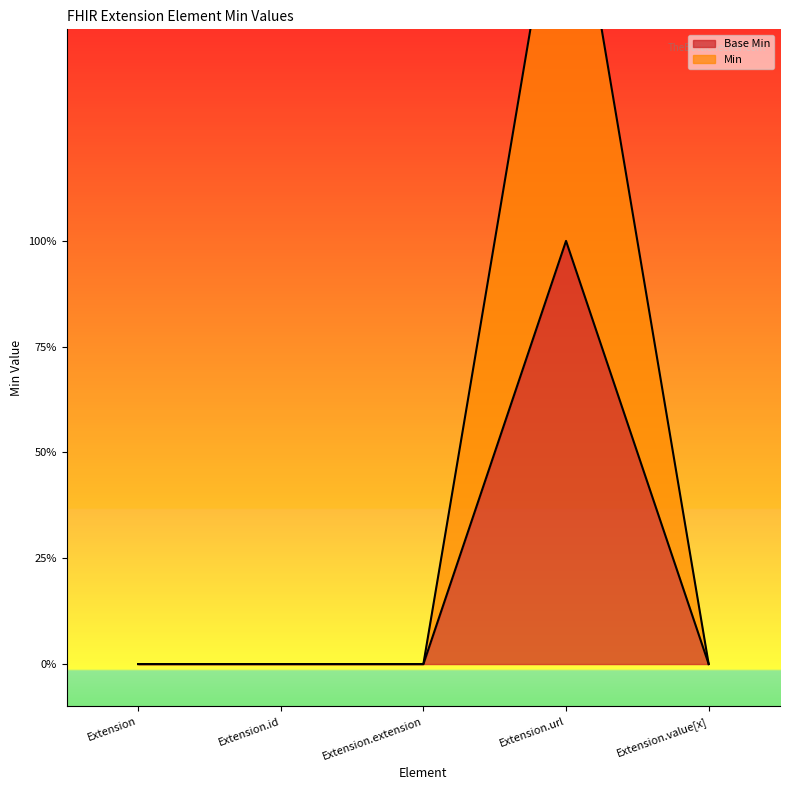

At which category does Min reach its first local peak?

Extension.url